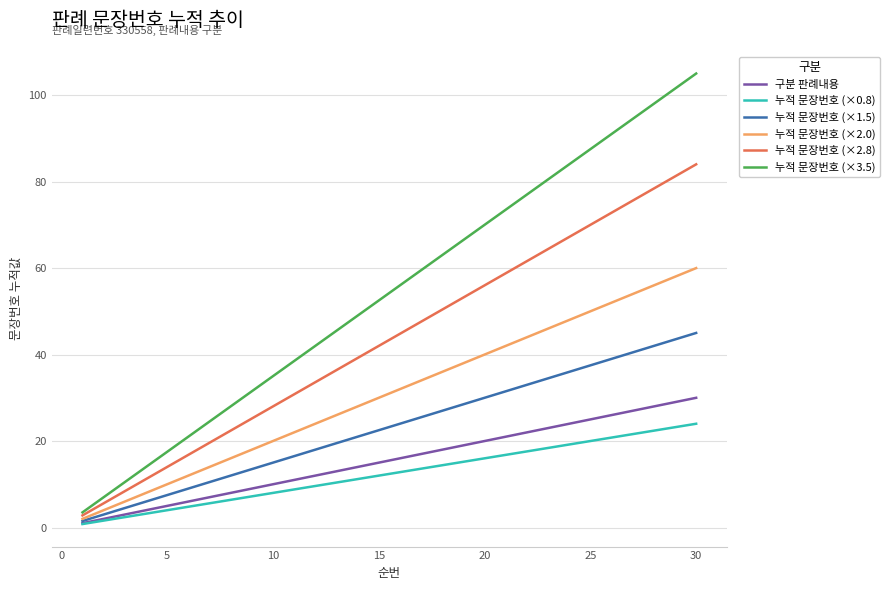

List the series in order of their peak value, lowest first.

누적 문장번호 (×0.8), 구분 판례내용, 누적 문장번호 (×1.5), 누적 문장번호 (×2.0), 누적 문장번호 (×2.8), 누적 문장번호 (×3.5)